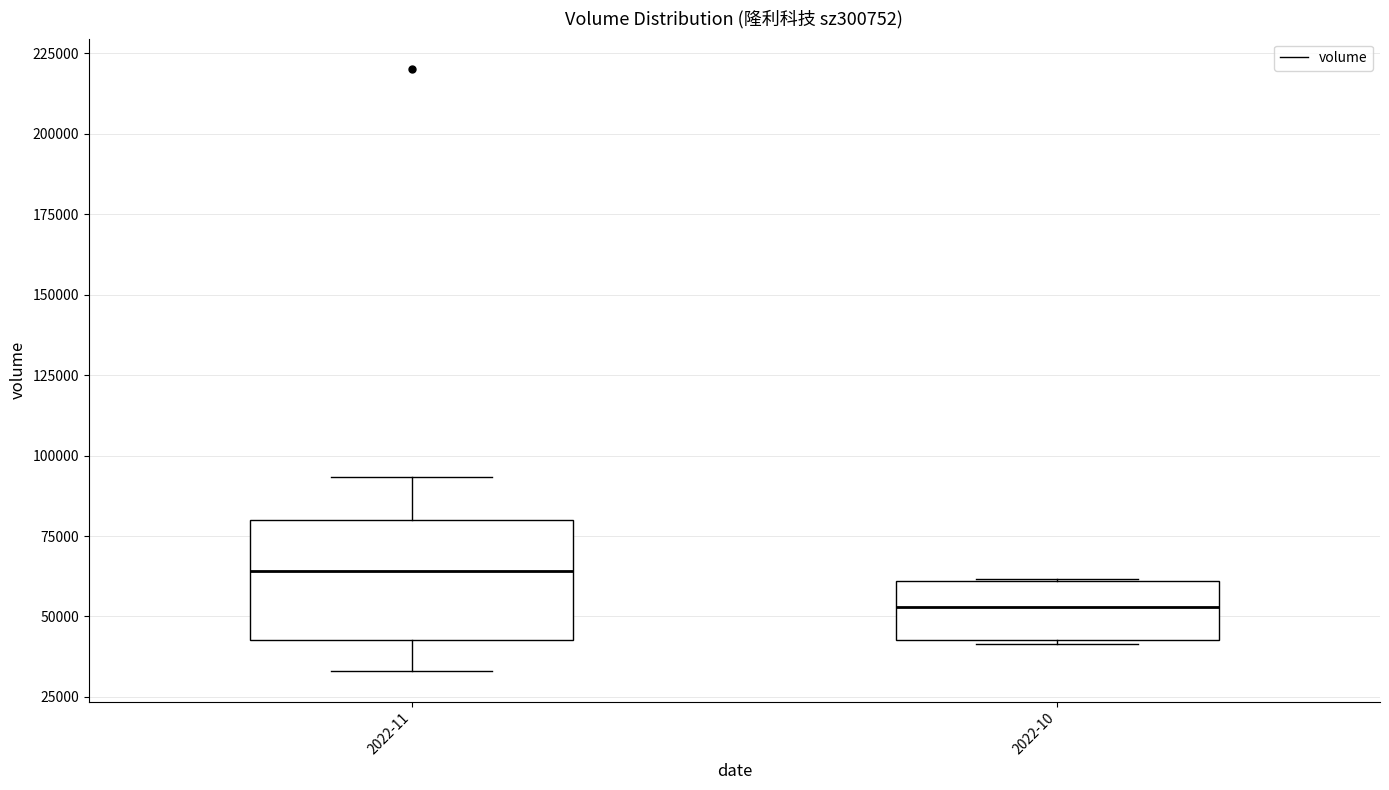

Which box has the lowest median line?

2022-10